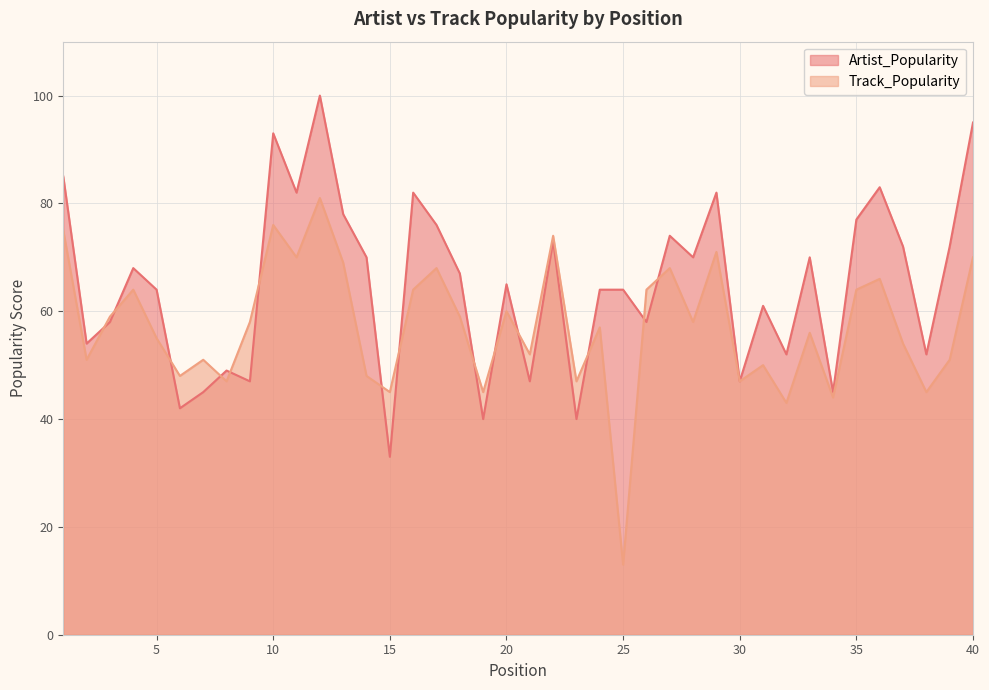

List the labels in order of Artist_Popularity value, largest first.

12, 40, 10, 1, 36, 11, 16, 29, 13, 35, 17, 27, 22, 37, 39, 14, 28, 33, 4, 18, 20, 5, 24, 25, 31, 3, 26, 2, 32, 38, 8, 9, 21, 30, 7, 34, 6, 19, 23, 15